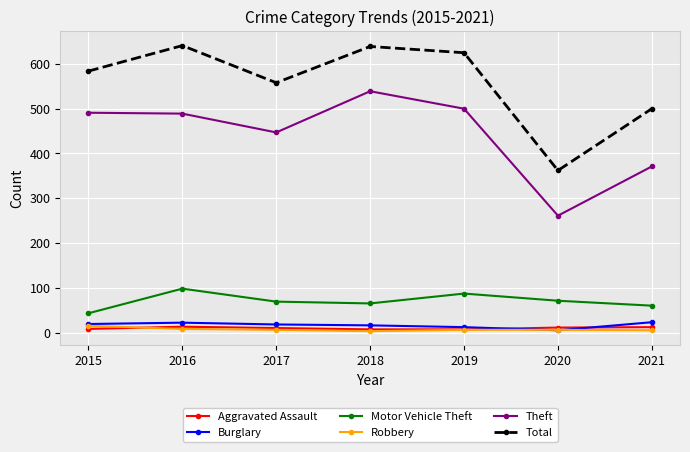

Is the value of Burglary at 2017 greater than the value of Theft at 2019?

No